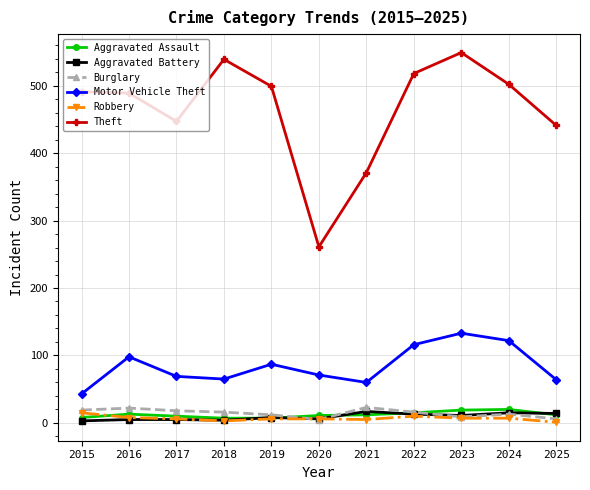

How many interior local peaks does the Motor Vehicle Theft series have?

3